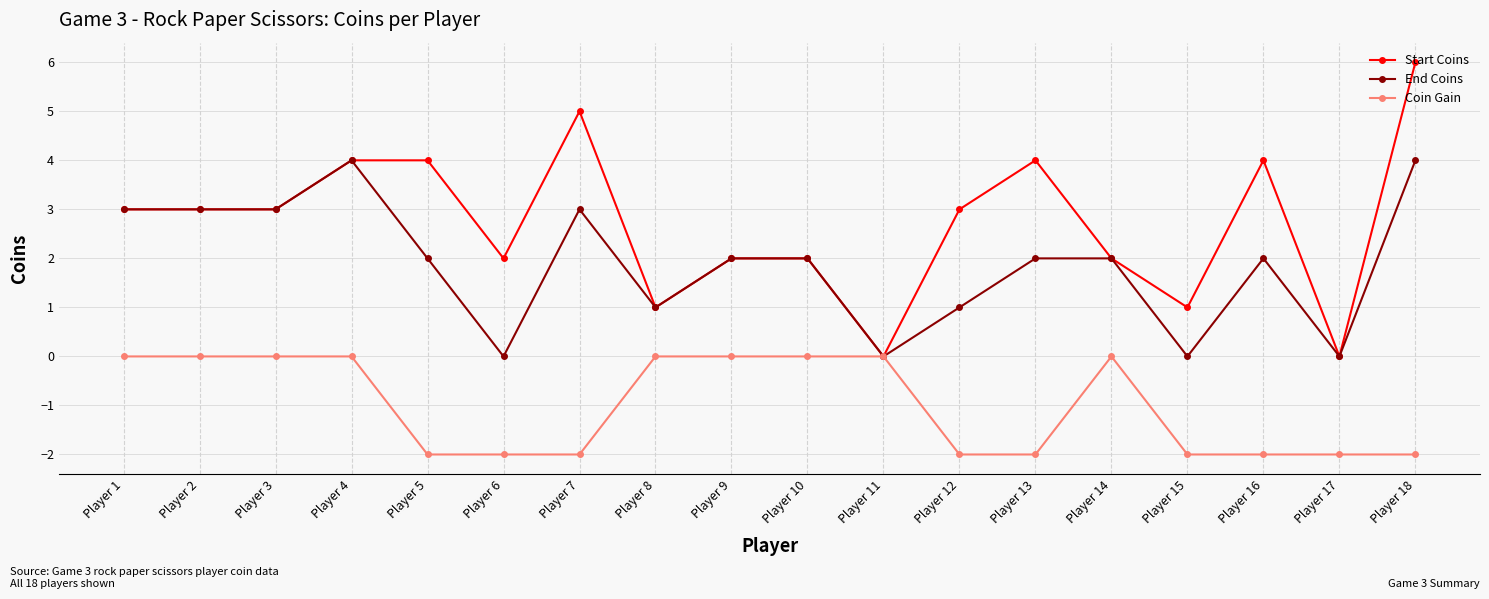

Rank the series by their maximum value, from highest to lowest.

Start Coins, End Coins, Coin Gain